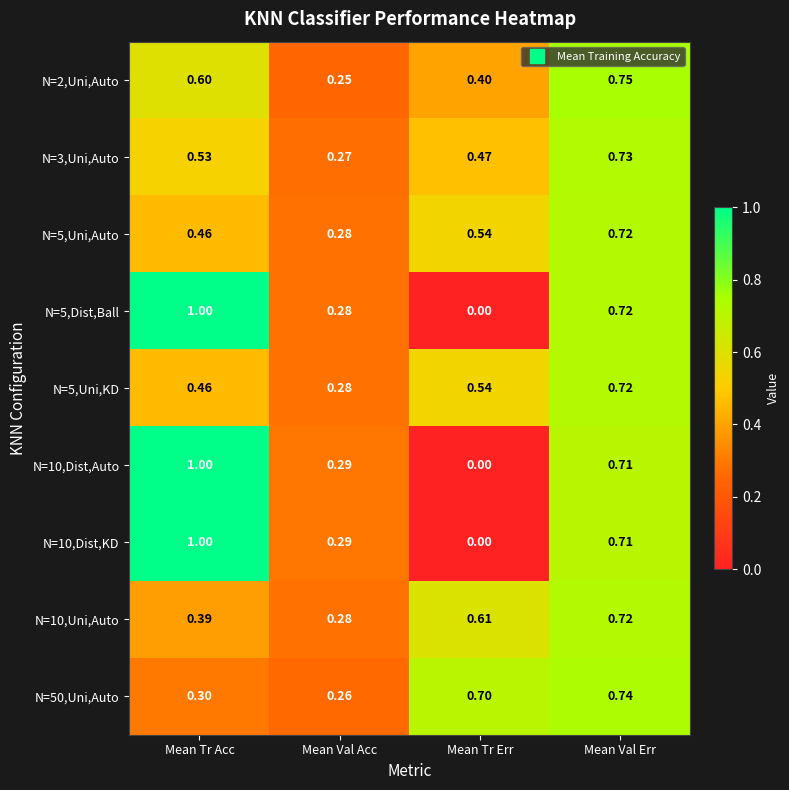

List the labels in order of N=2,Uni,Auto value, largest first.

Mean Val Err, Mean Tr Acc, Mean Tr Err, Mean Val Acc